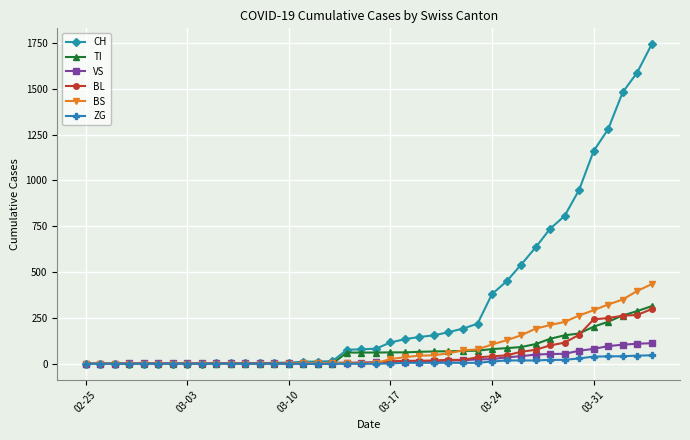

What is the maximum value shown in the chart?

1742